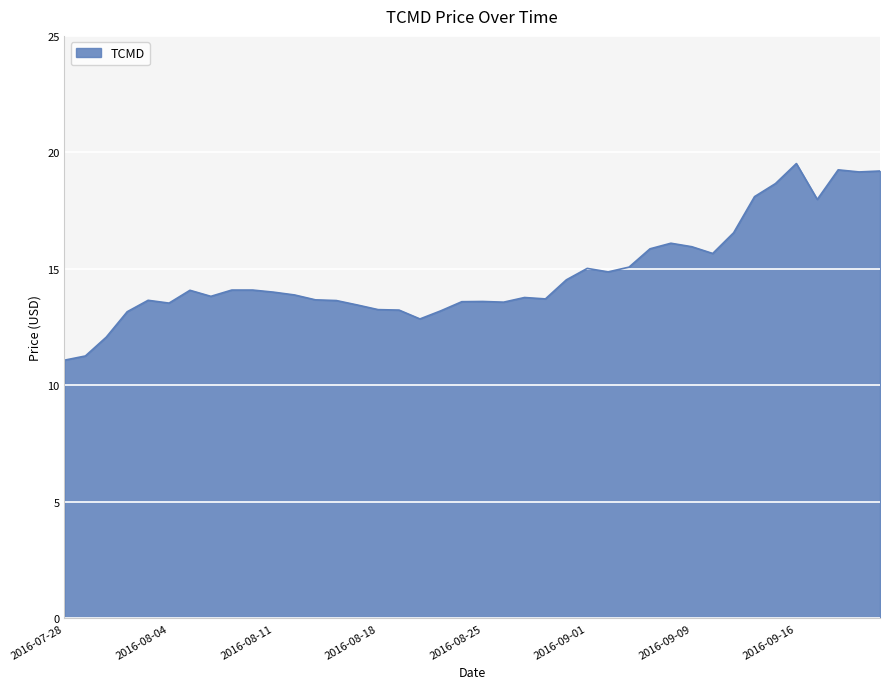

What is the minimum value shown in the chart?

11.1